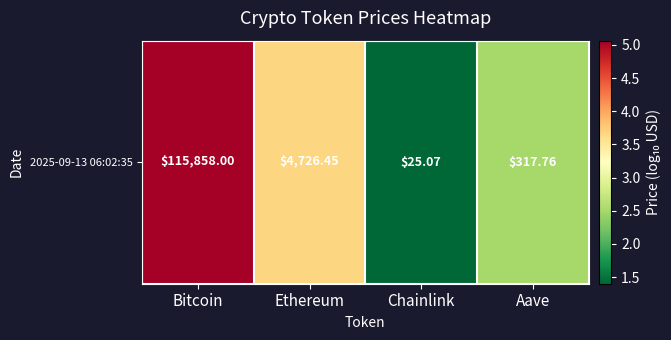

Between Bitcoin and Chainlink, which is larger?

Bitcoin